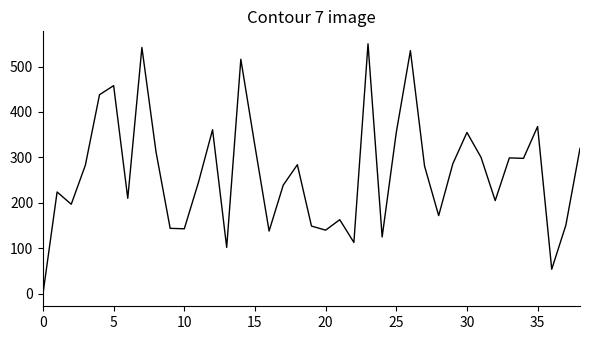

What is the maximum value shown in the chart?

550